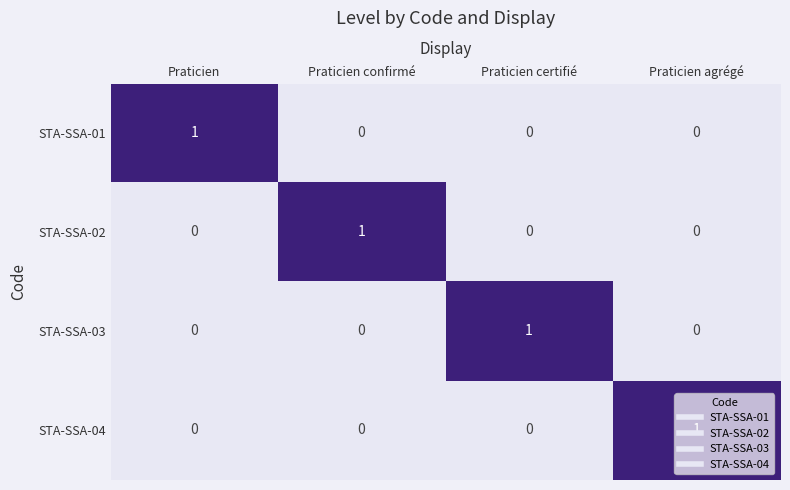

At how many categories does at least one series exceed 0?

4